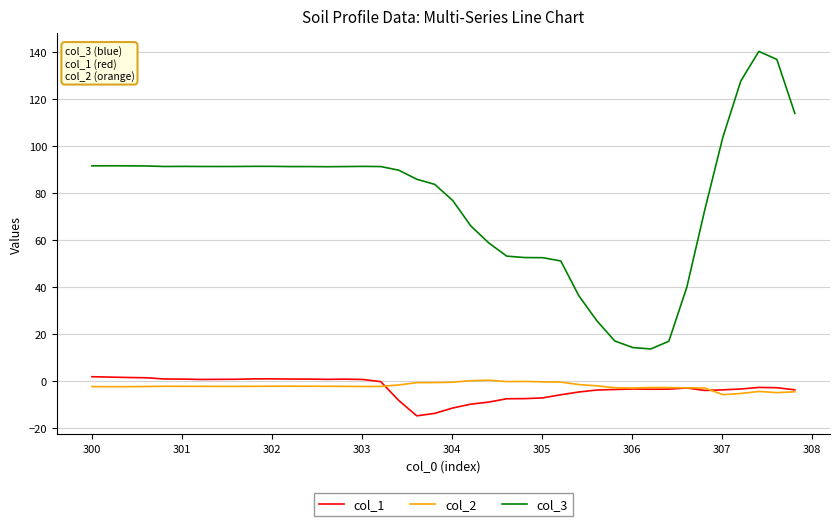

Which series has the largest range (max minus min)?

col_3